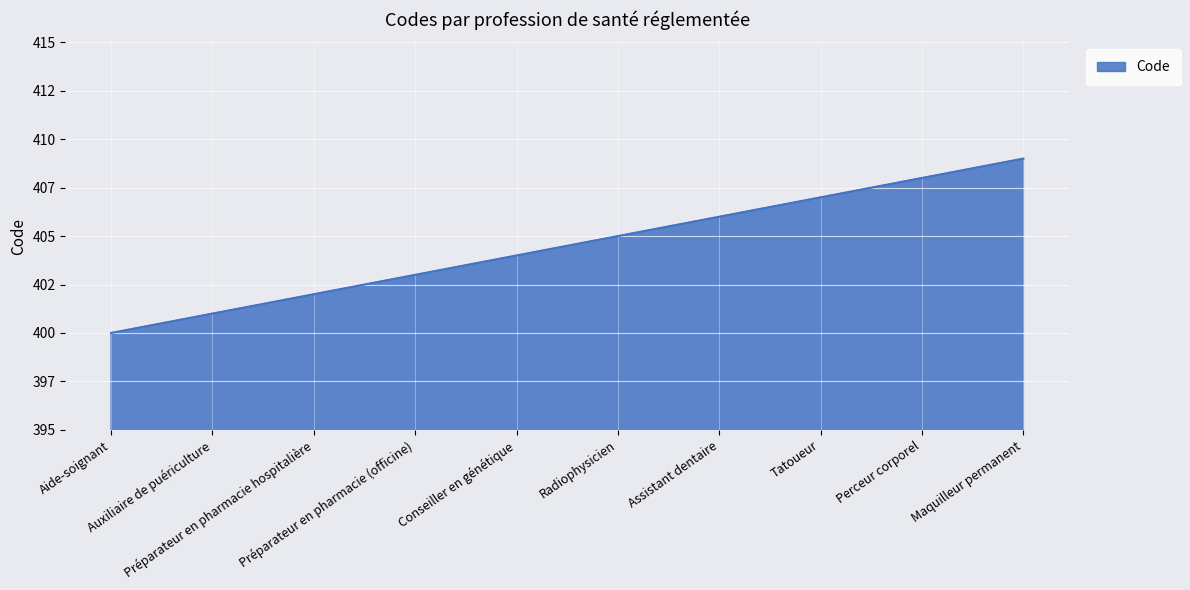

Is this an area chart (filled region under the line)?

Yes